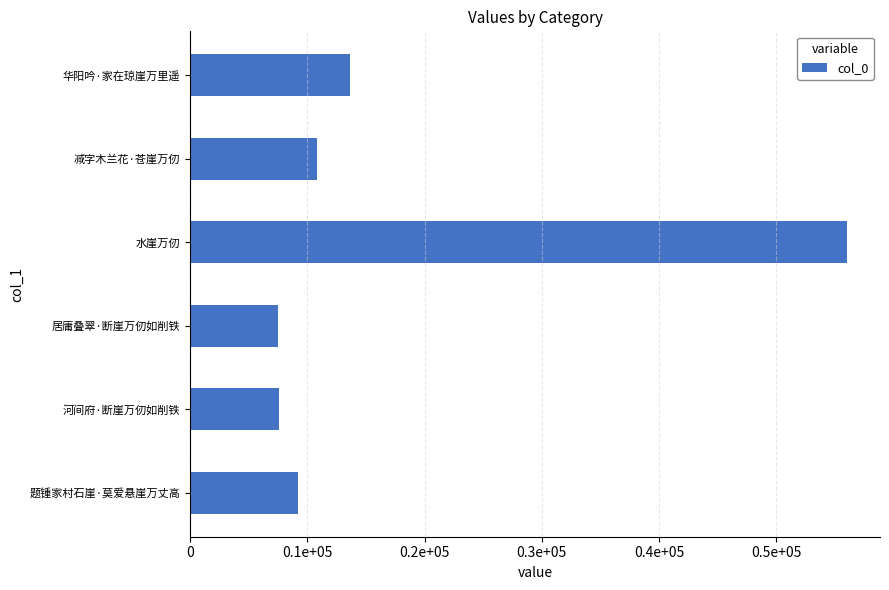

Does the chart contain stacked bars?

No